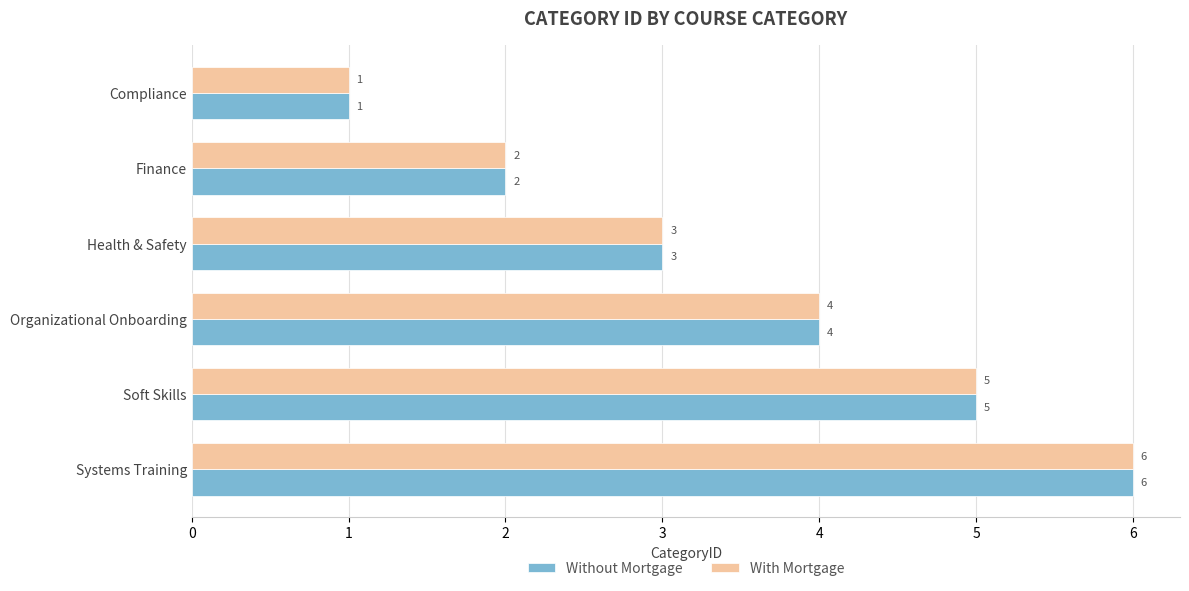

Is it true that With Mortgage equals 4 at Organizational Onboarding?

True